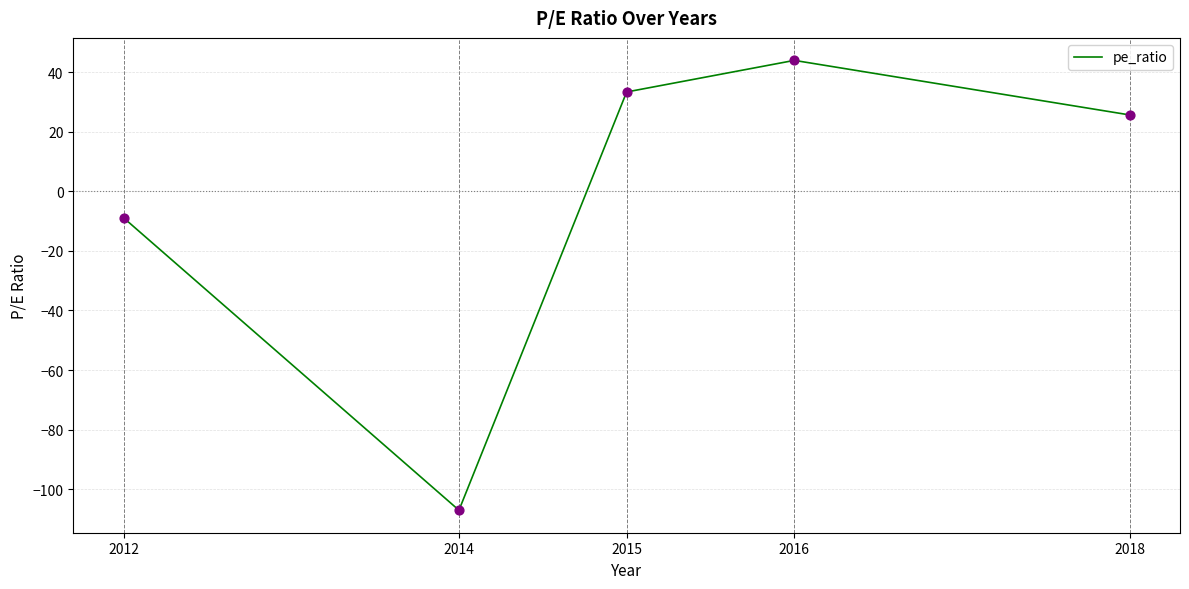

Approximately how many times larger is the value at 2018 compared to 2015?

0.8